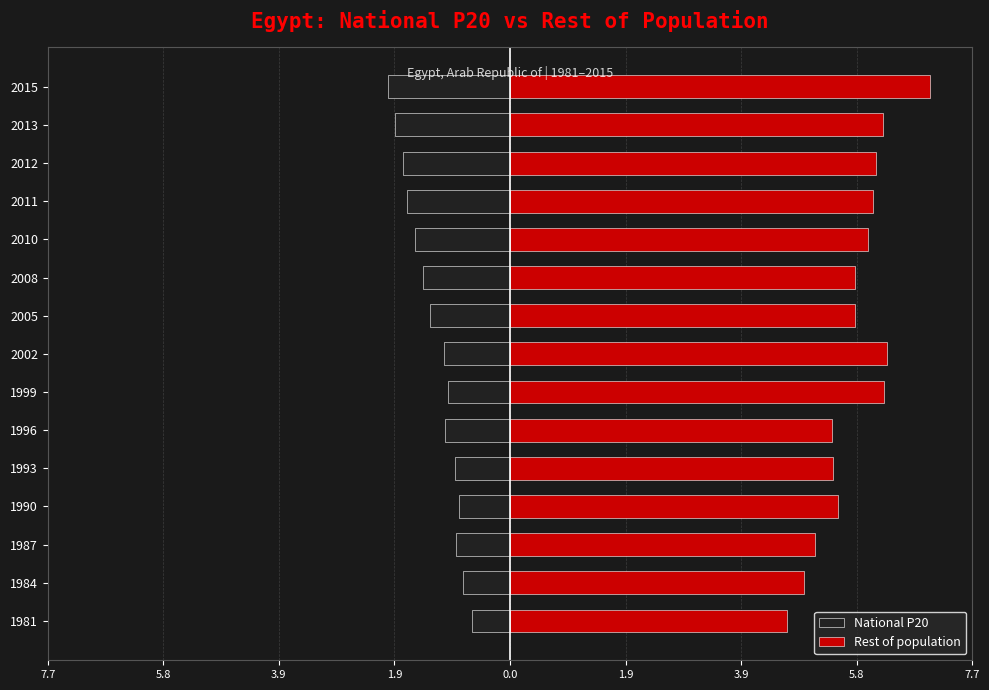

Which series has the largest total across all categories?

Rest of population